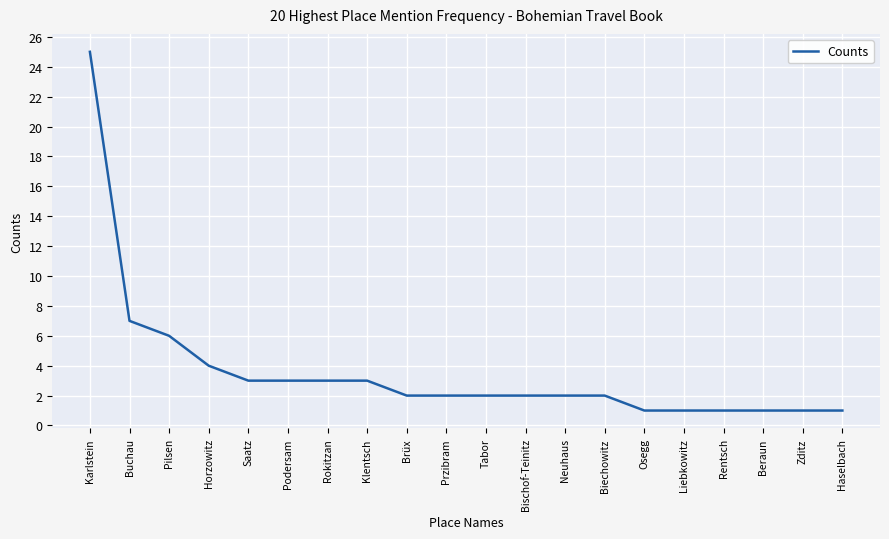

Count the number of data series in this chart.

1